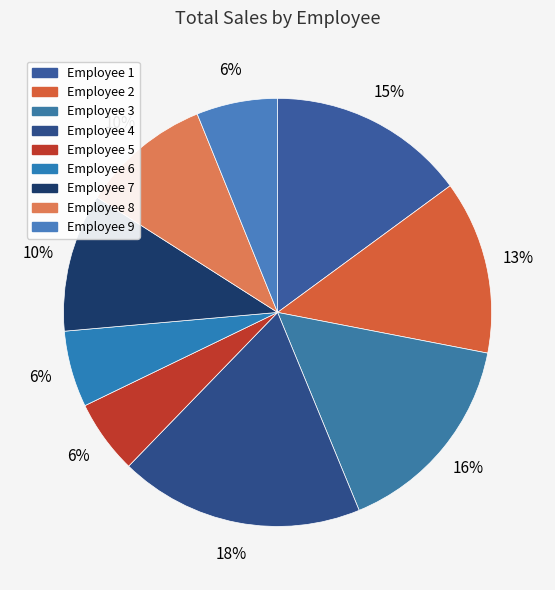

Count the number of slices in the pie.

9